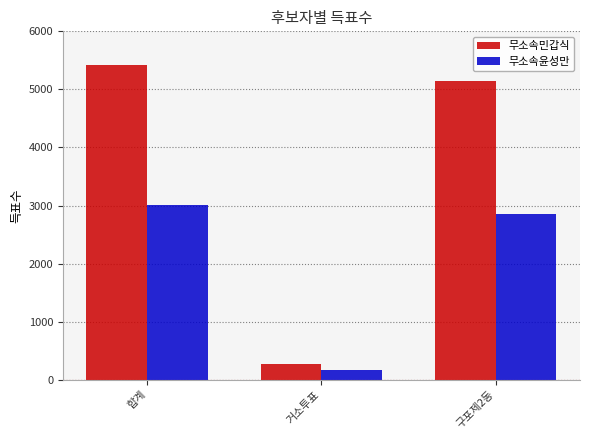

At which label does 무소속민갑식 reach its peak?

합계